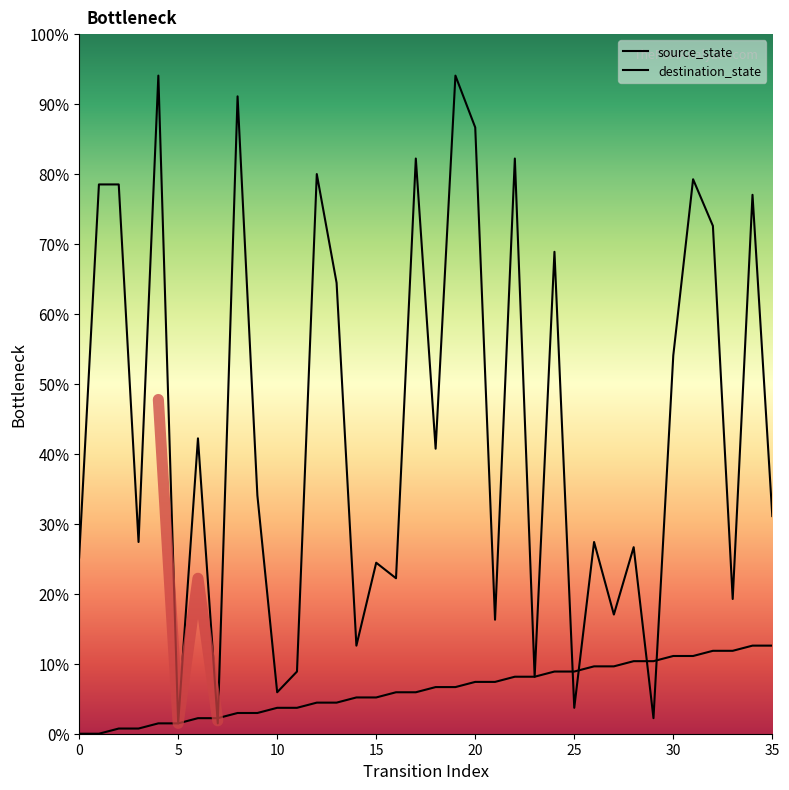

Does the chart display data point markers on the line(s)?

No